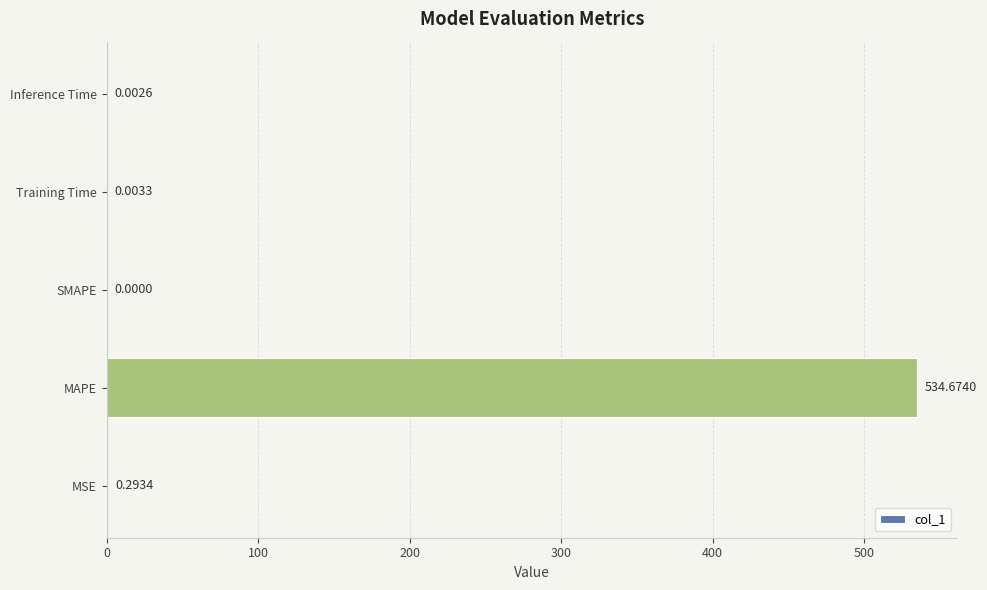

Where is the data nearest to the value 267?

MSE